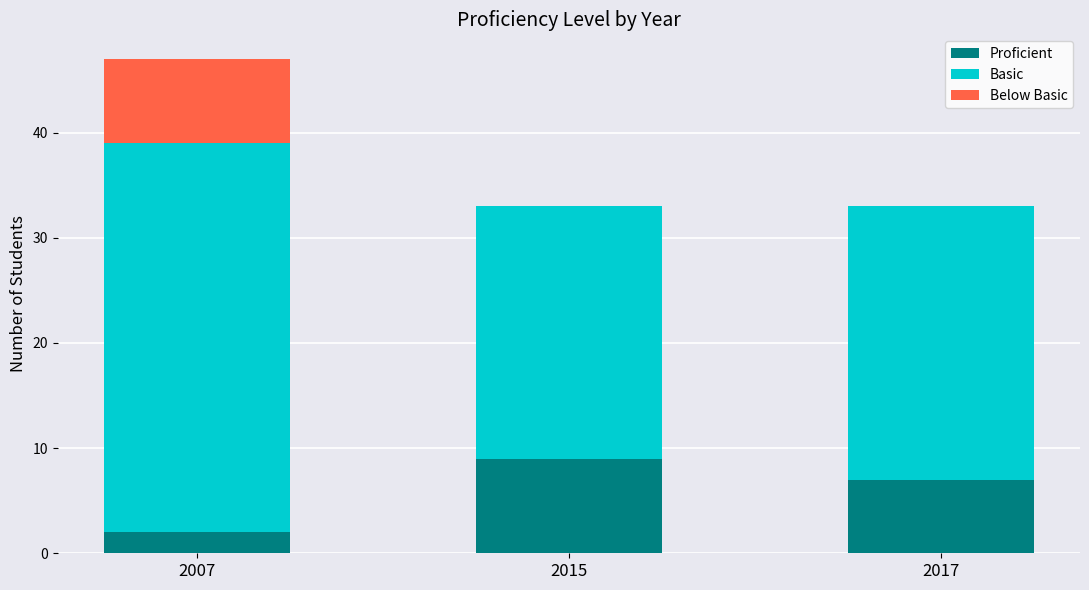

True or false: Proficient has a value of 2 at 2007.

True